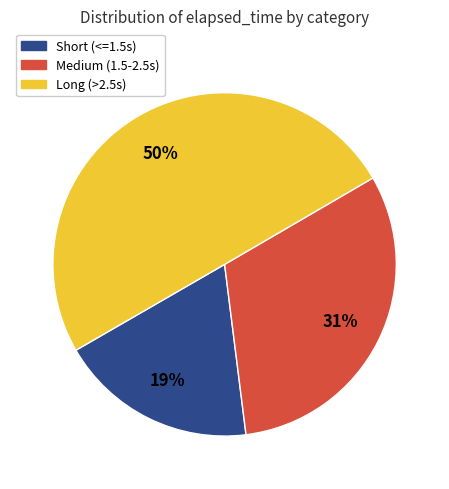

To the nearest percent, what is the difference between the largest and smallest slice percentages?

31%